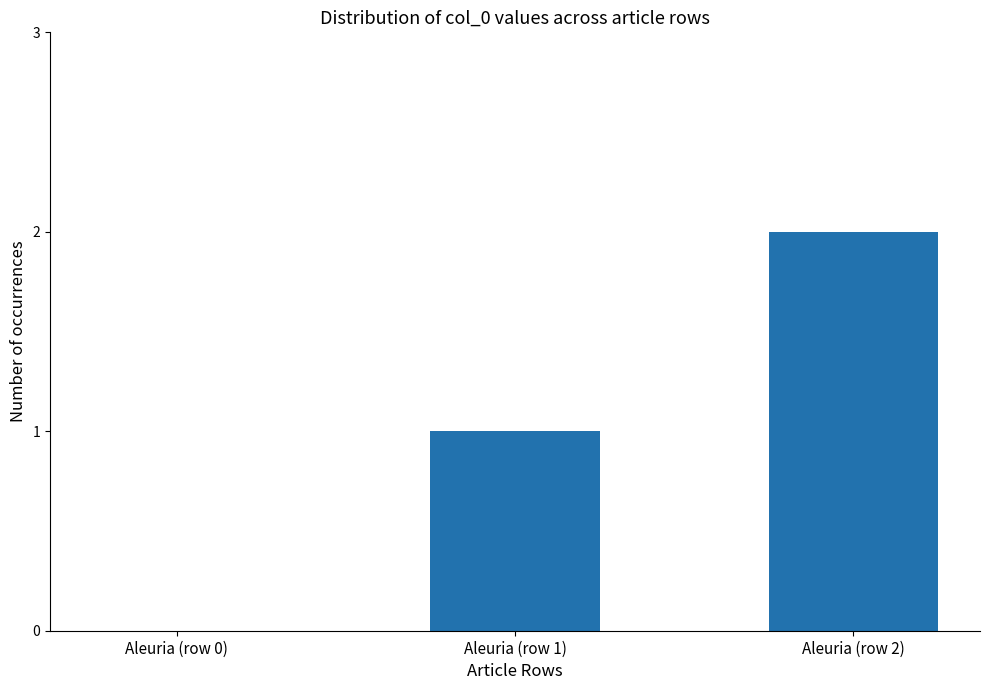

Does the chart contain stacked bars?

No